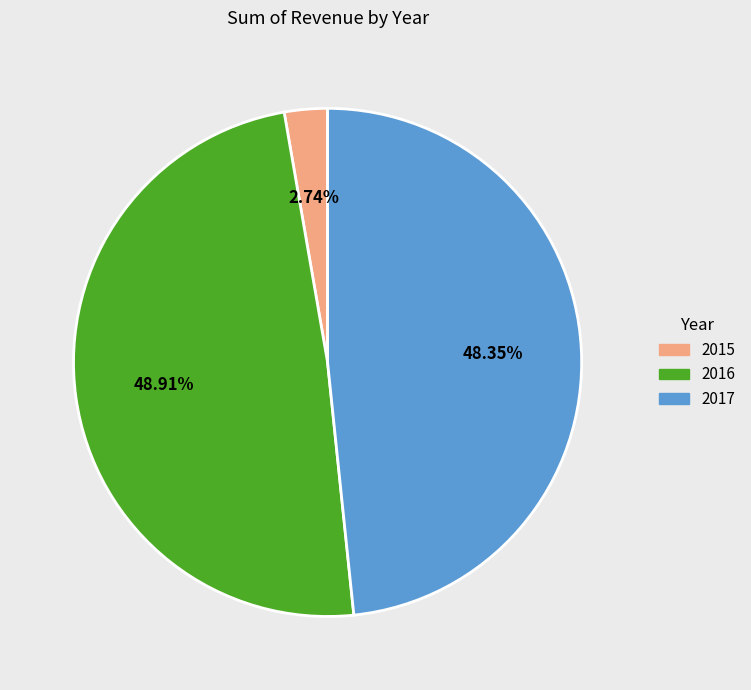

Approximately how many times larger is the value at 2016 compared to 2015?

17.9